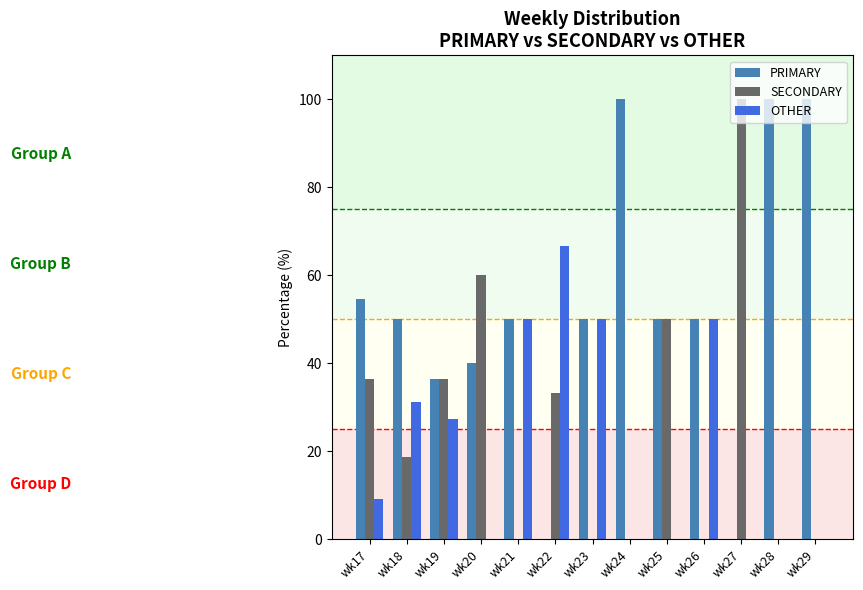

What is the maximum value for PRIMARY?

100.0